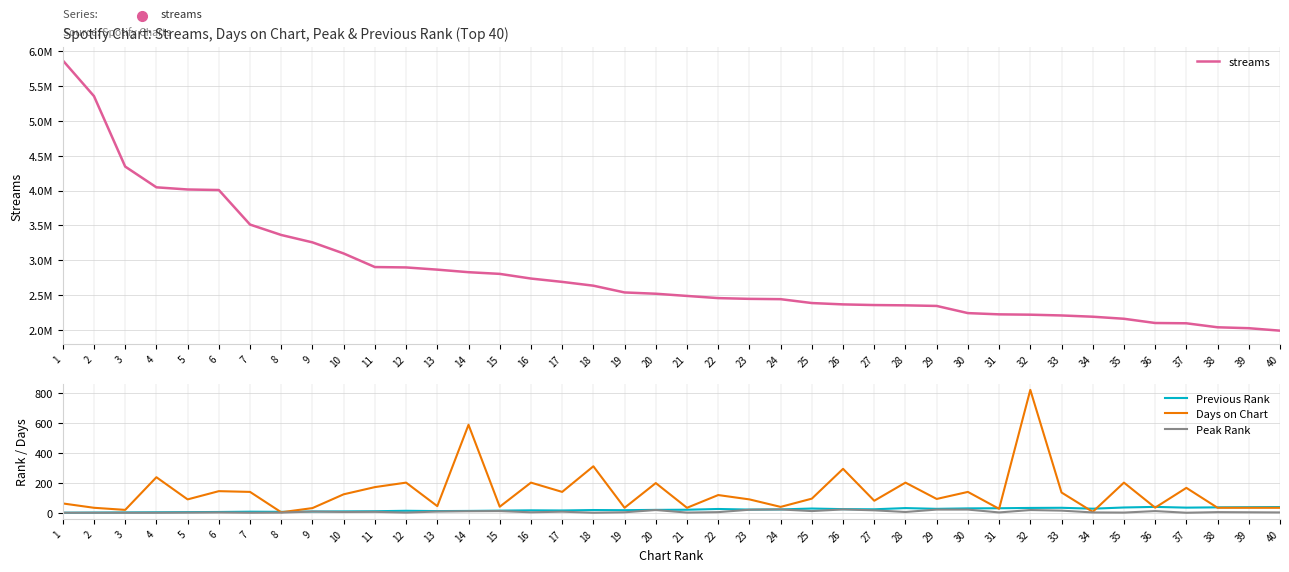

How many lines are shown in the chart?

4